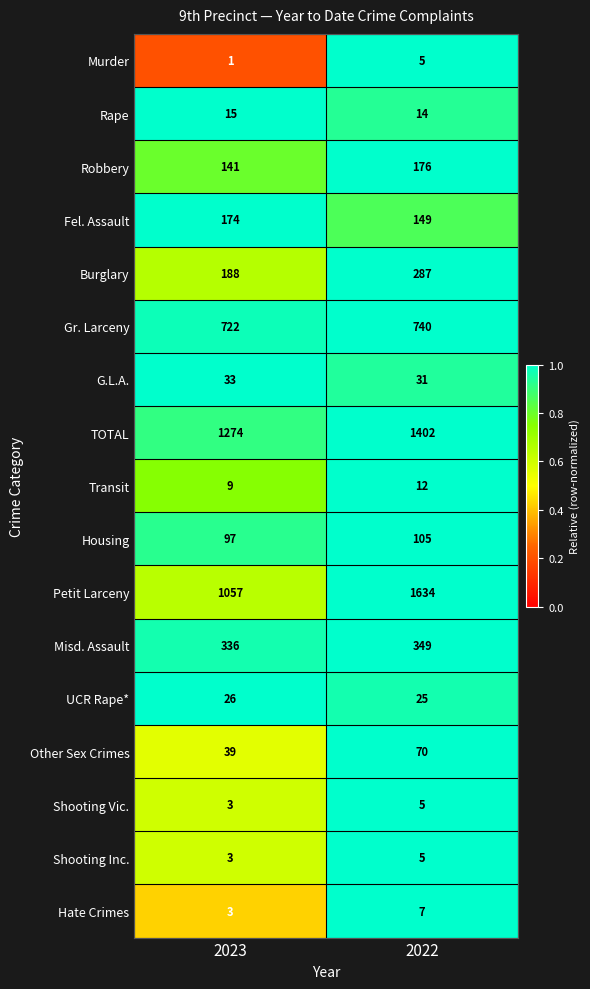

What is the total value across all series at 2023?

4121